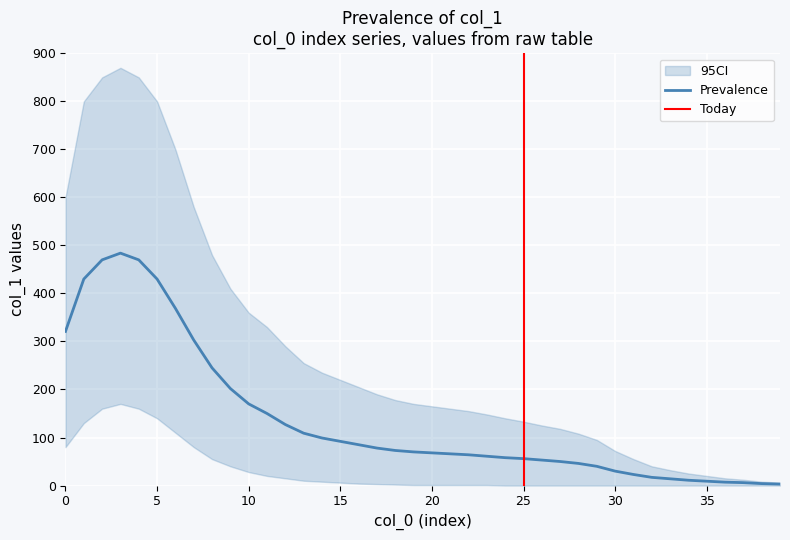

Where is the data nearest to the value 243?

8